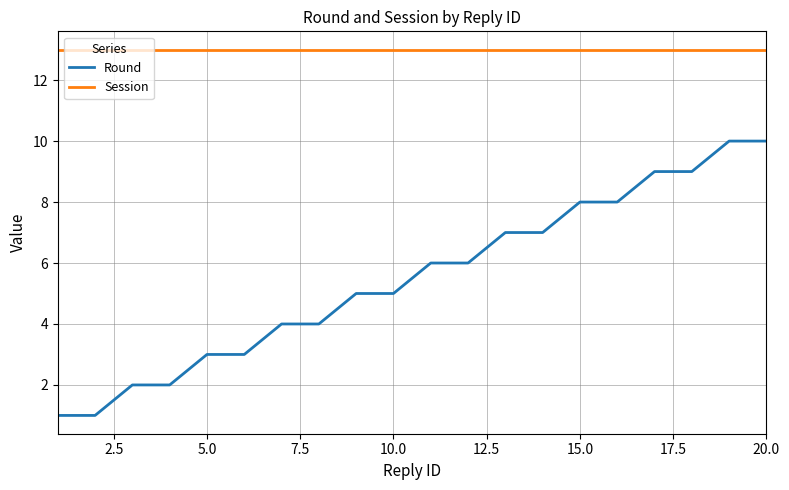

Reading left to right, list all the values displayed in this chart.

Round: 1	1	2	2	3	3	4	4	5	5	6	6	7	7	8	8	9	9	10	10
Session: 13	13	13	13	13	13	13	13	13	13	13	13	13	13	13	13	13	13	13	13